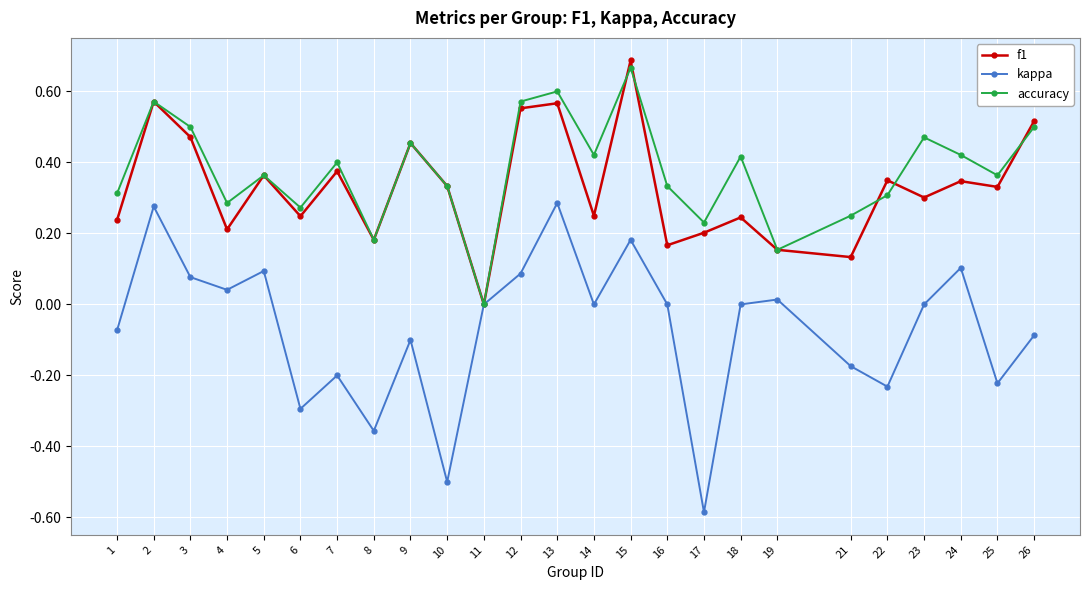

Is the value of accuracy at 23 greater than the value of kappa at 11?

Yes